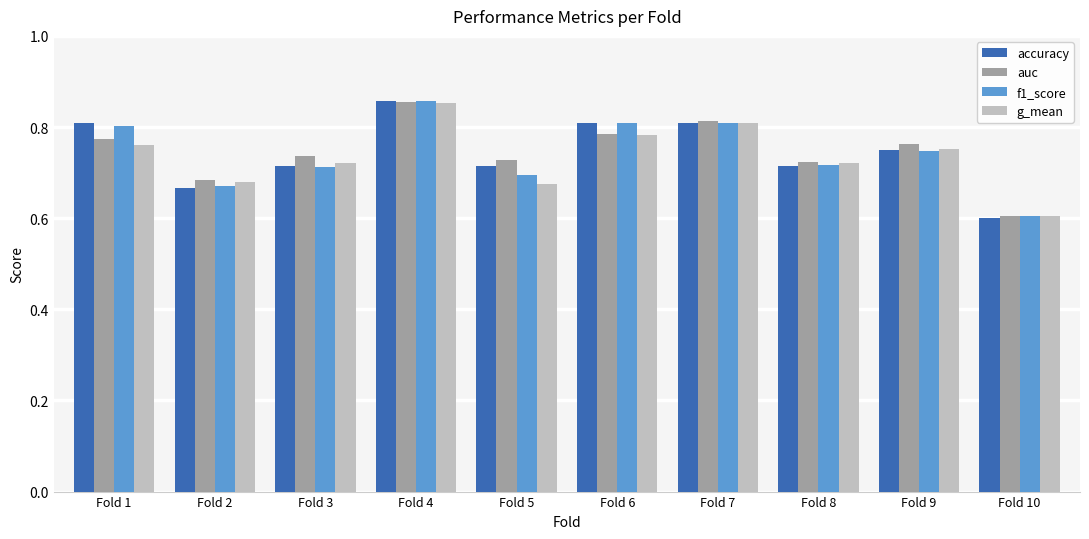

At how many categories does at least one series exceed 0?

10